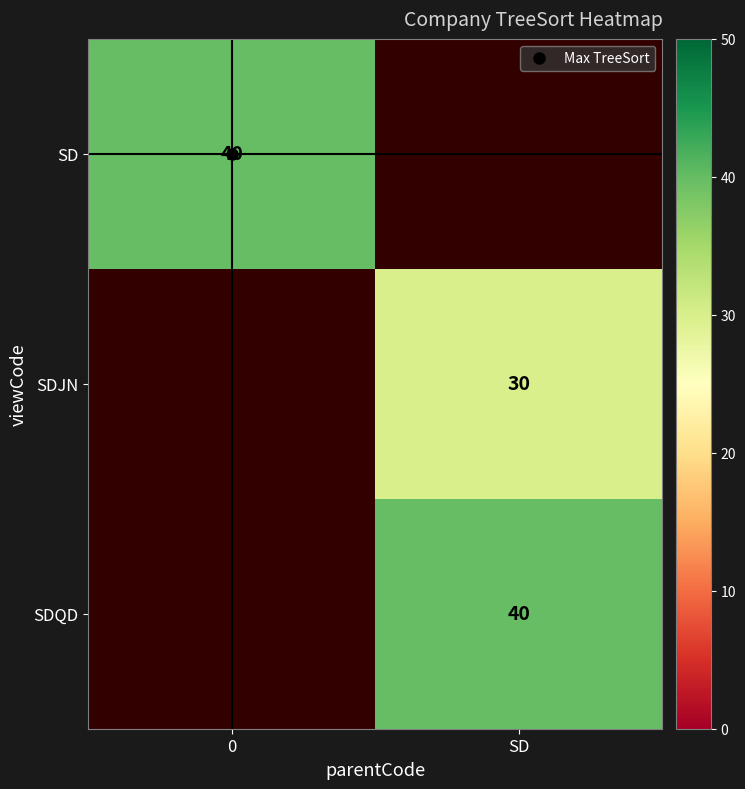

How many positive values does the row_0 series have?

1